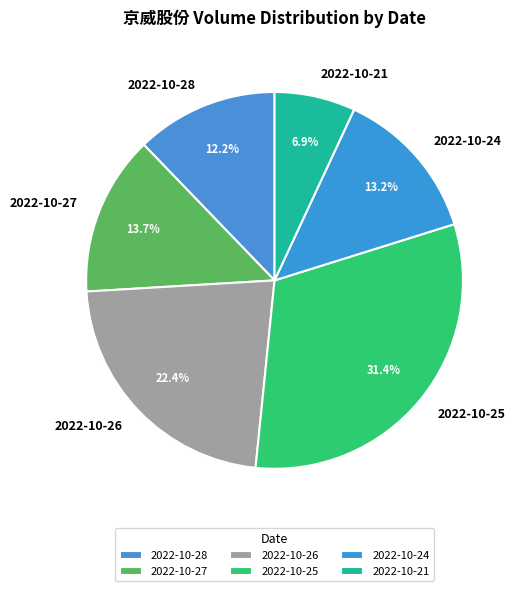

Between 2022-10-24 and 2022-10-21, which is larger?

2022-10-24